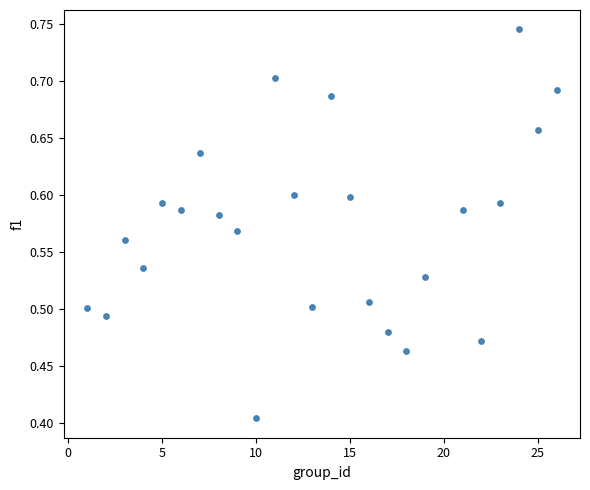

What is the range of Y values (max minus min)?

0.3